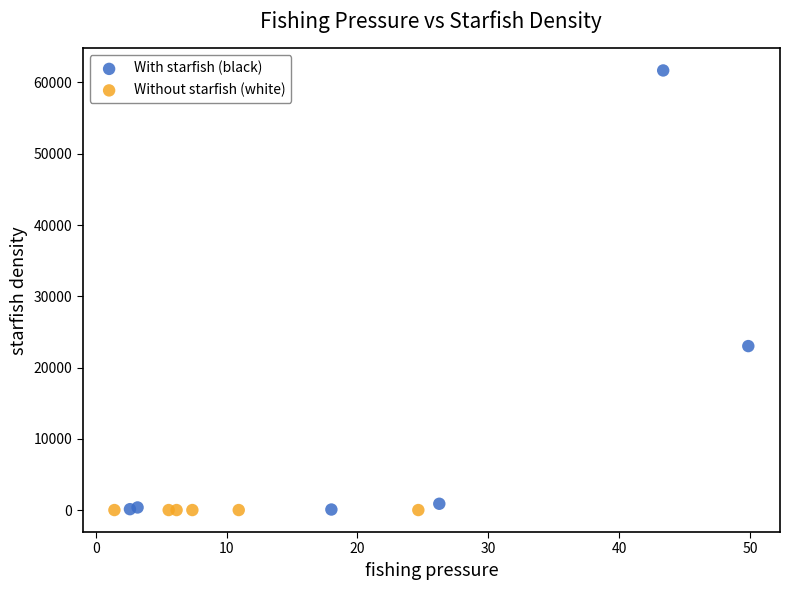

Which series contains the highest Y value?

With starfish (black)